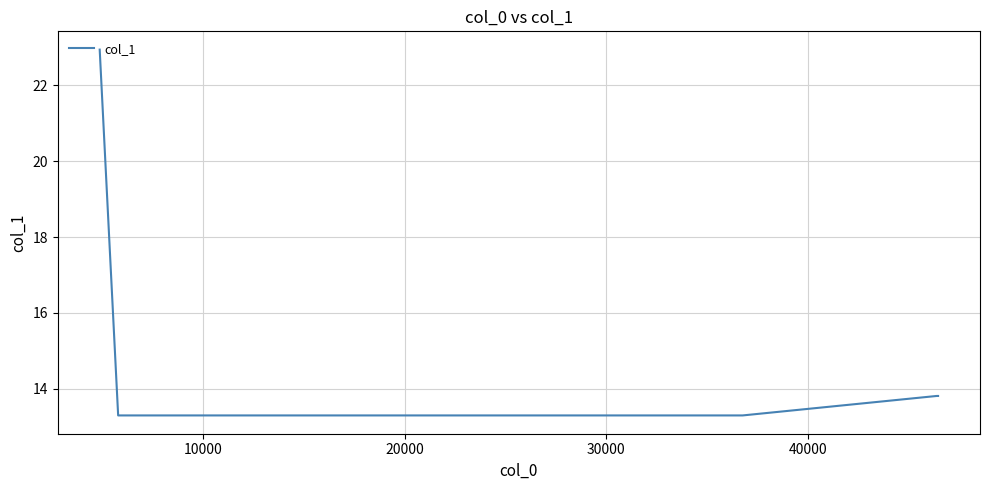

Reading left to right, transcribe all the data shown in this chart.

22.9	13.3	13.3	13.3	13.8	13.8